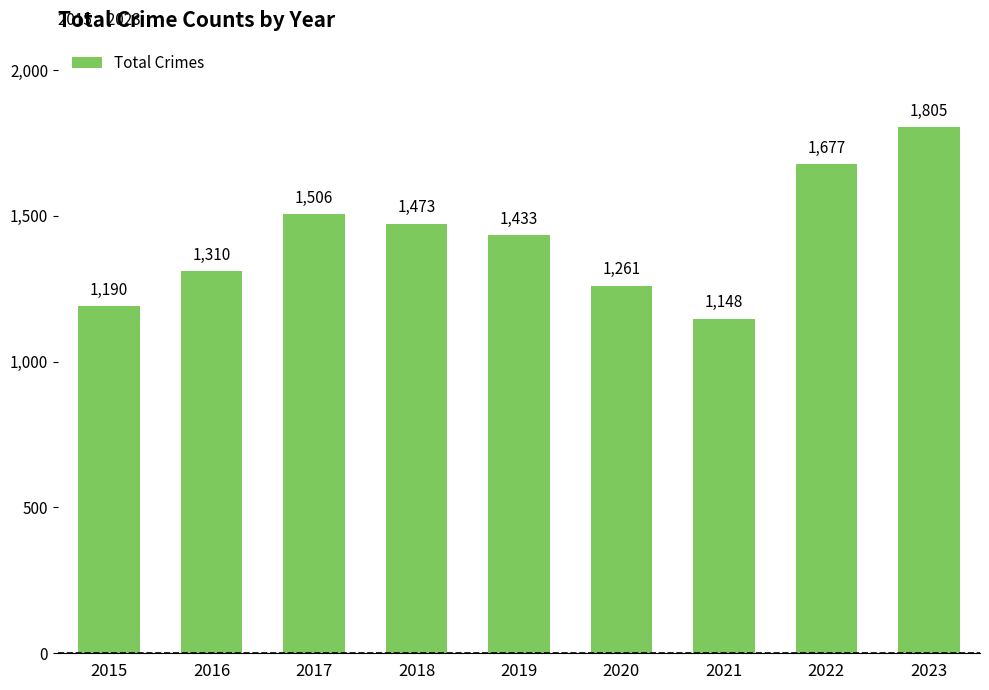

What is the difference between the second highest and second lowest values?

487